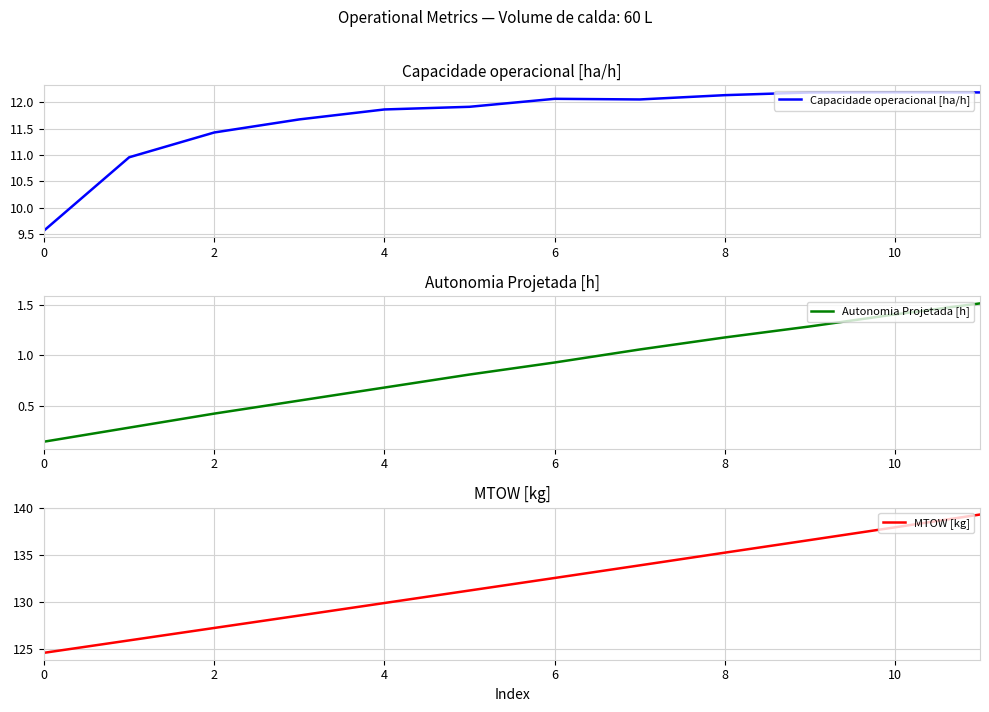

What is the value of the MTOW [kg] point at the 1st from the left?

124.6